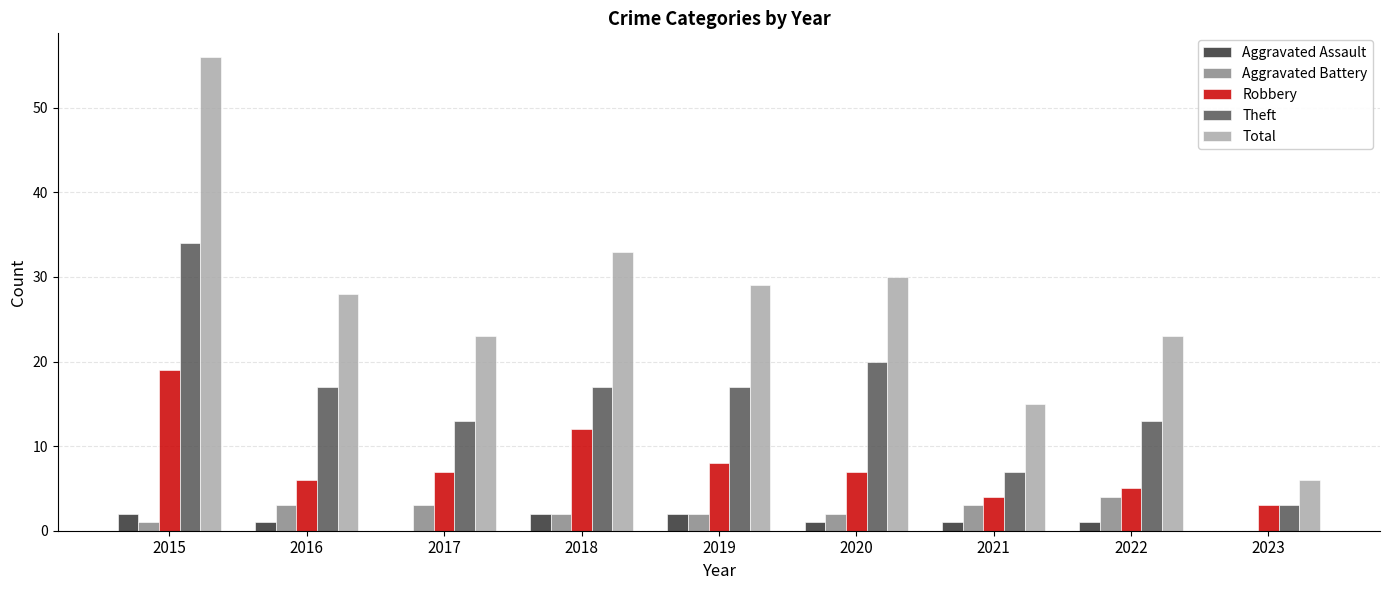

What is the spread (max minus min) of values at 2015?

55